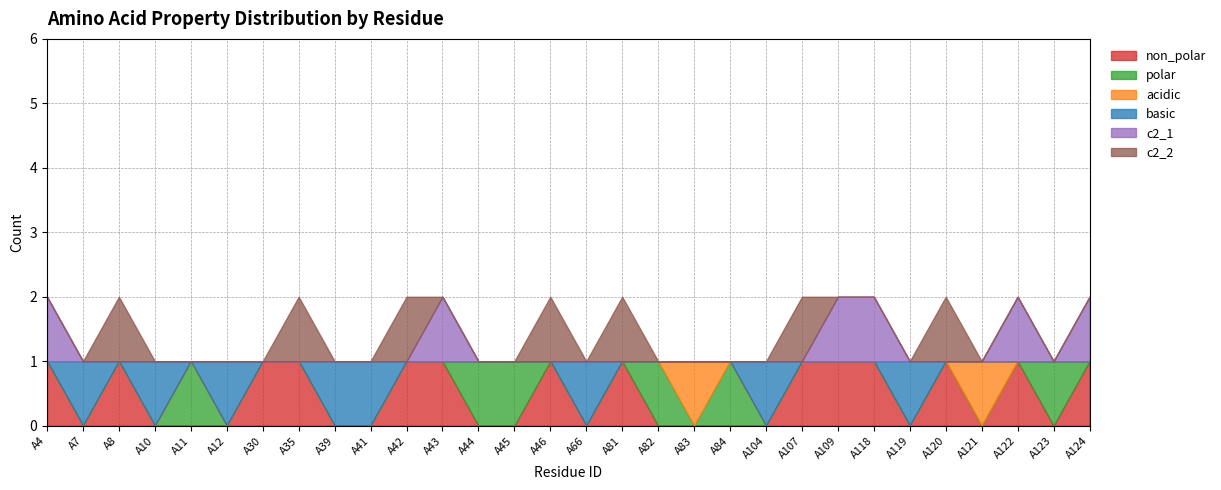

True or false: c2_2 has more than 0 points higher than both neighbors.

True